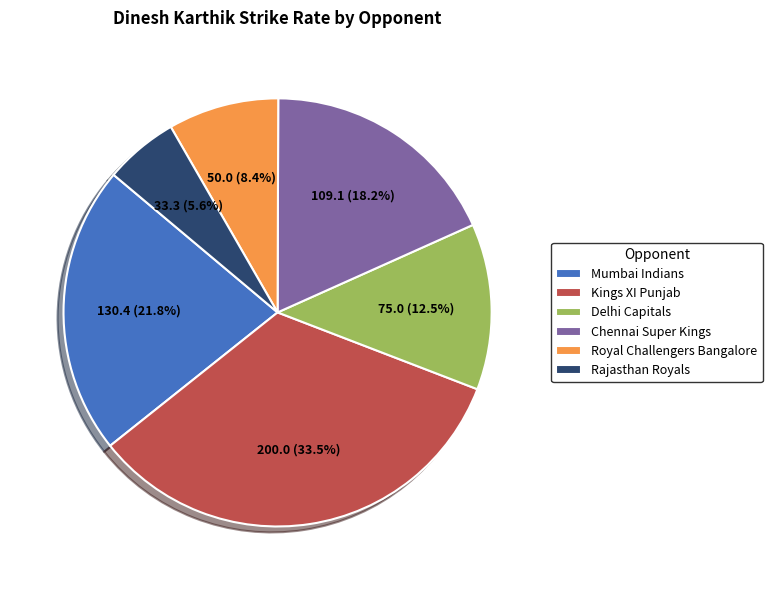

Combined, do Rajasthan Royals and Chennai Super Kings account for over 50%?

No